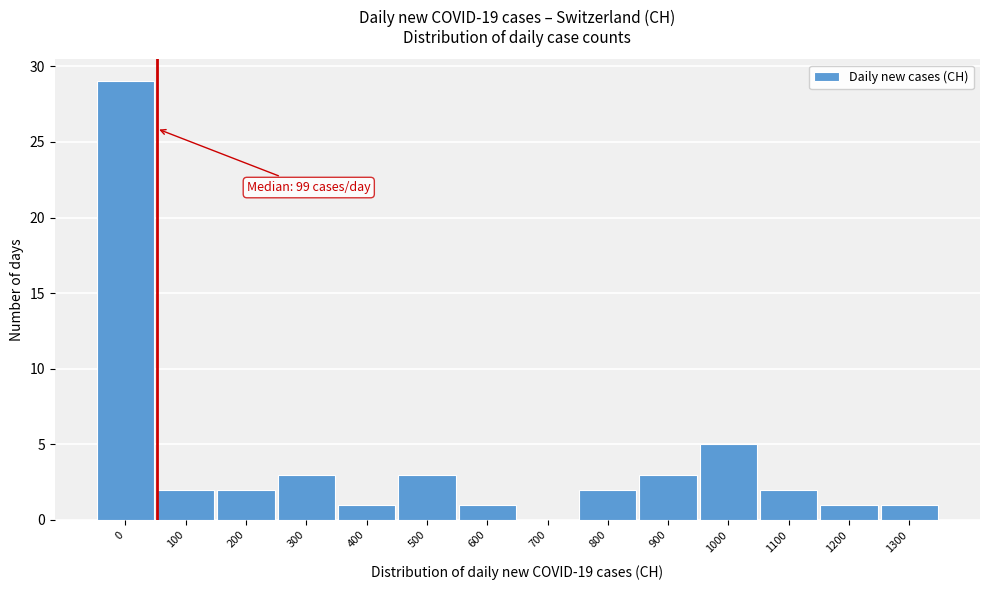

Reading right to left, transcribe all the data shown in this chart.

1300=1	1200=1	1100=2	1000=5	900=3	800=2	700=0	600=1	500=3	400=1	300=3	200=2	100=2	0=29